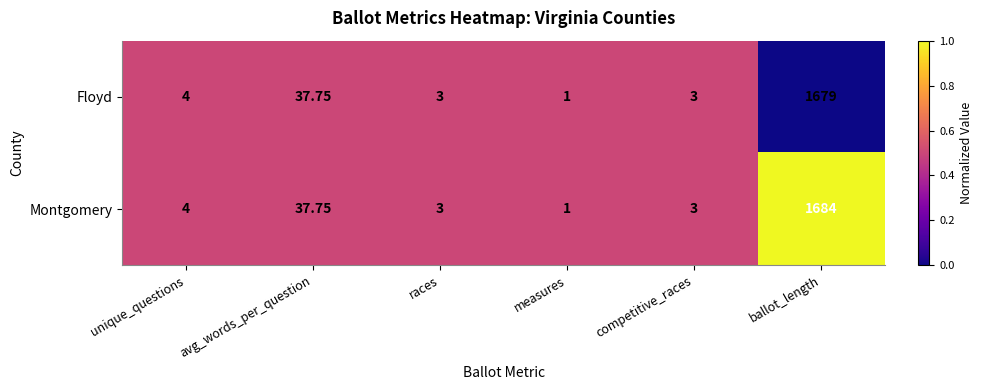

How many series are shown in this chart?

2